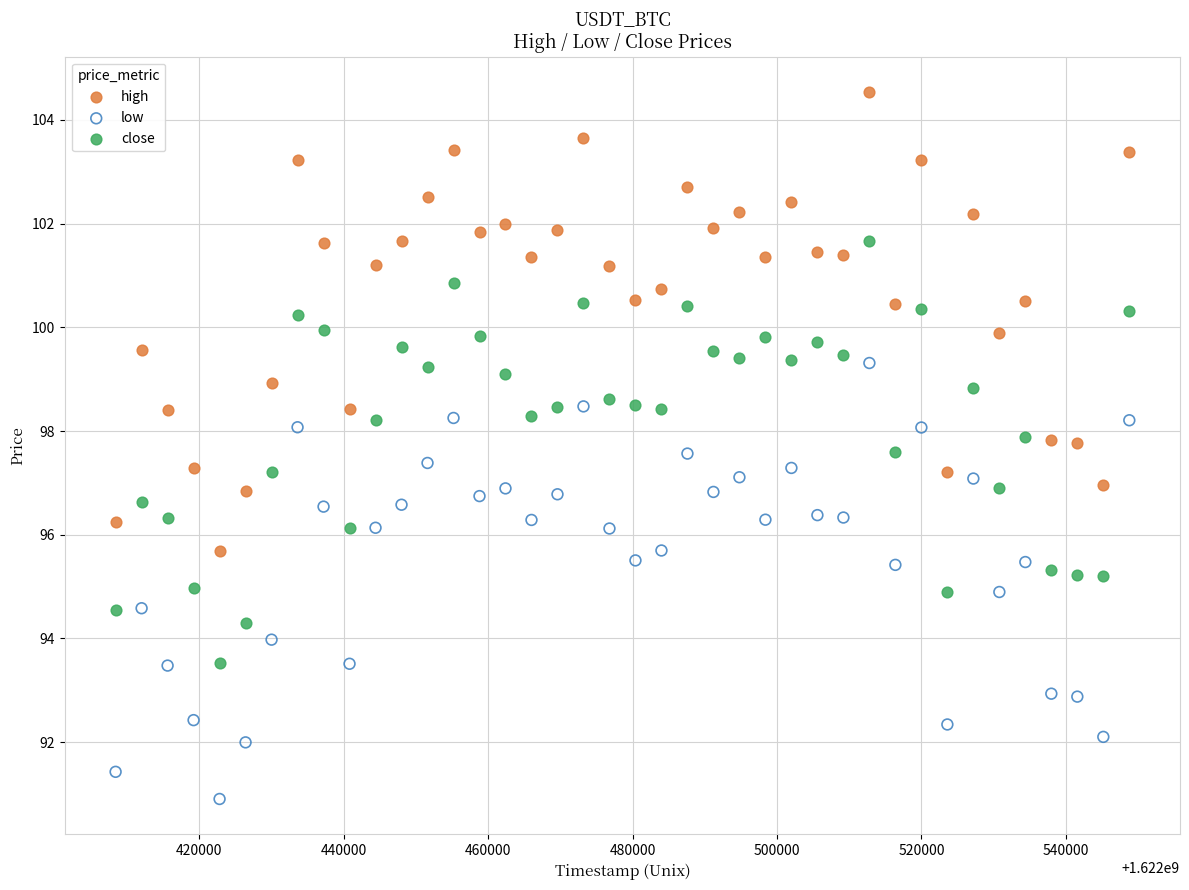

What are all the series names shown in the legend?

high, low, close